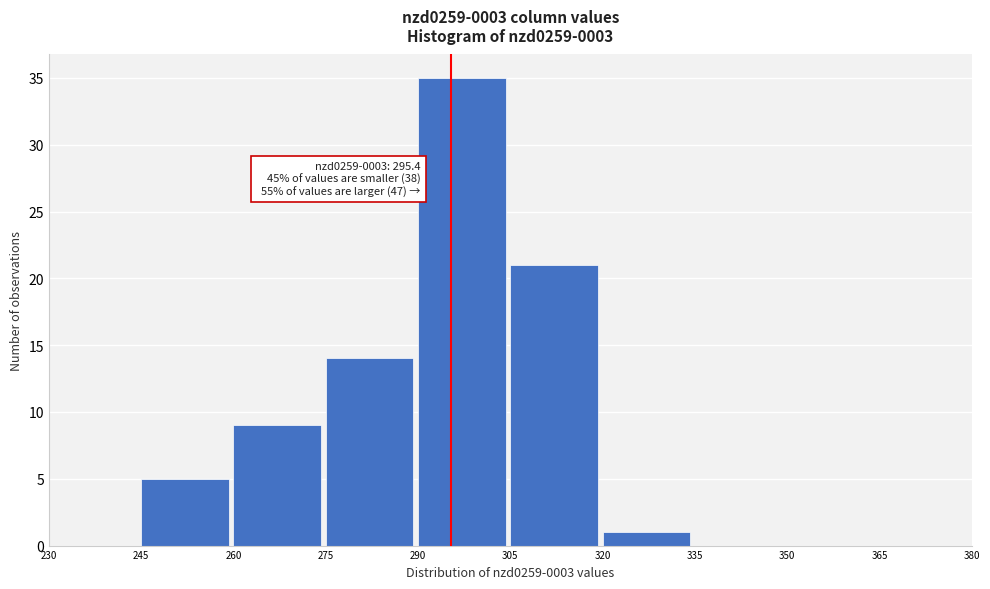

Which range on the x-axis has the tallest bar?

290 to 305